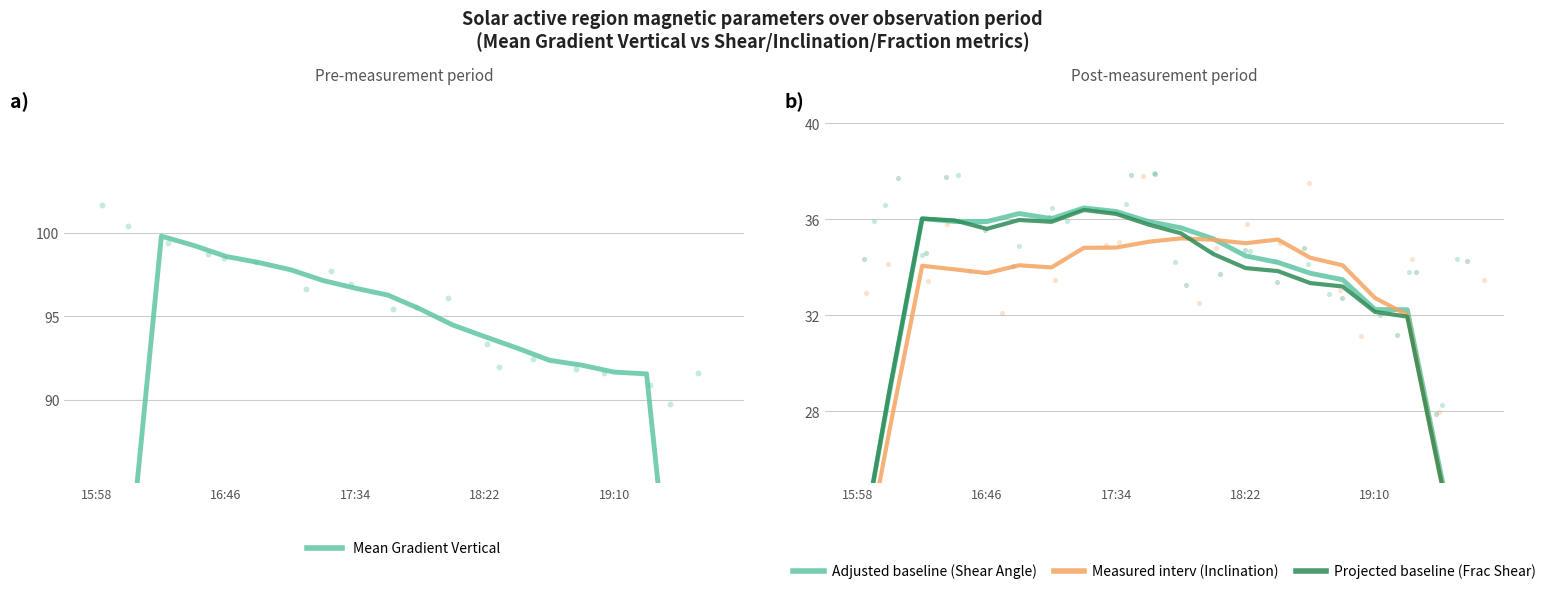

What is the total value across all series at 15:58?

123.0